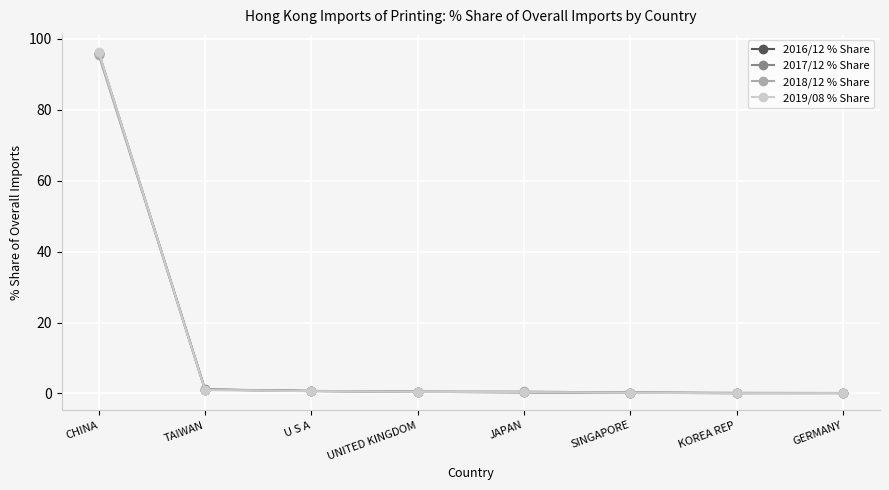

Which category has the highest value across all series?

CHINA